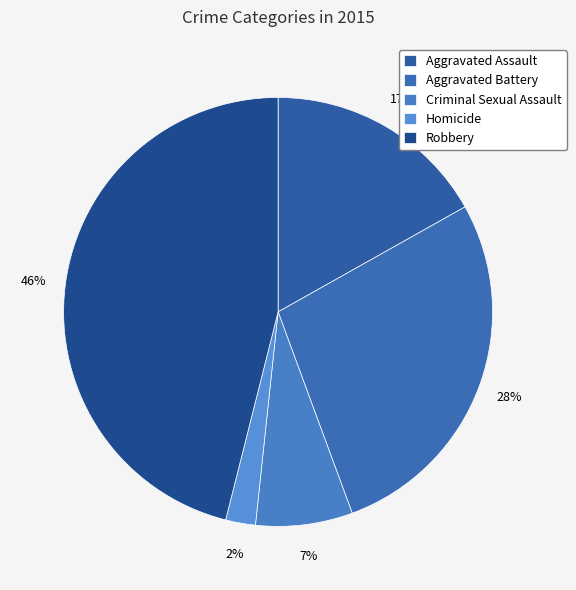

What is the smallest slice in the pie chart?

Homicide